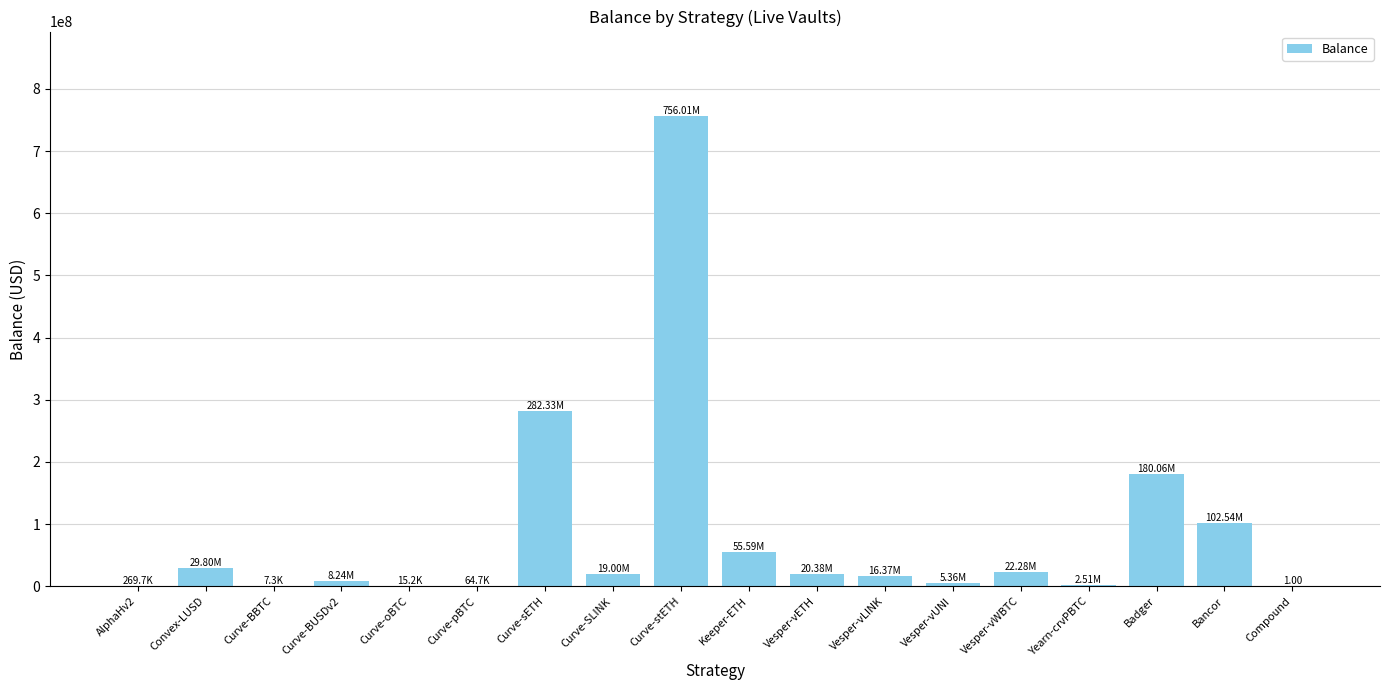

What is the sum of all values?

1500826599.8